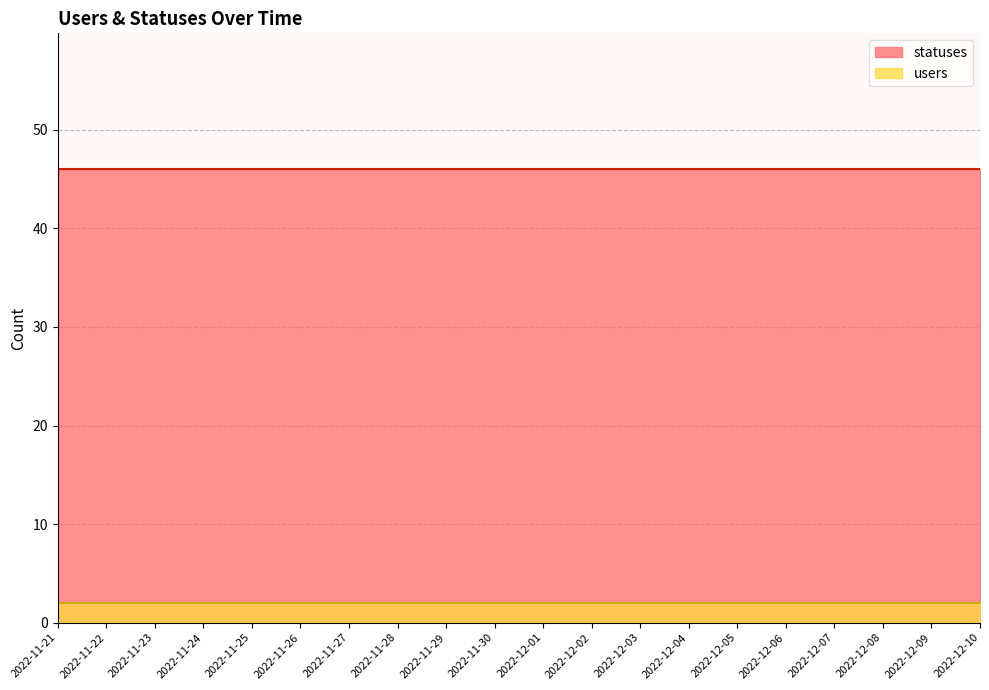

What position from the left is 2022-12-02?

12